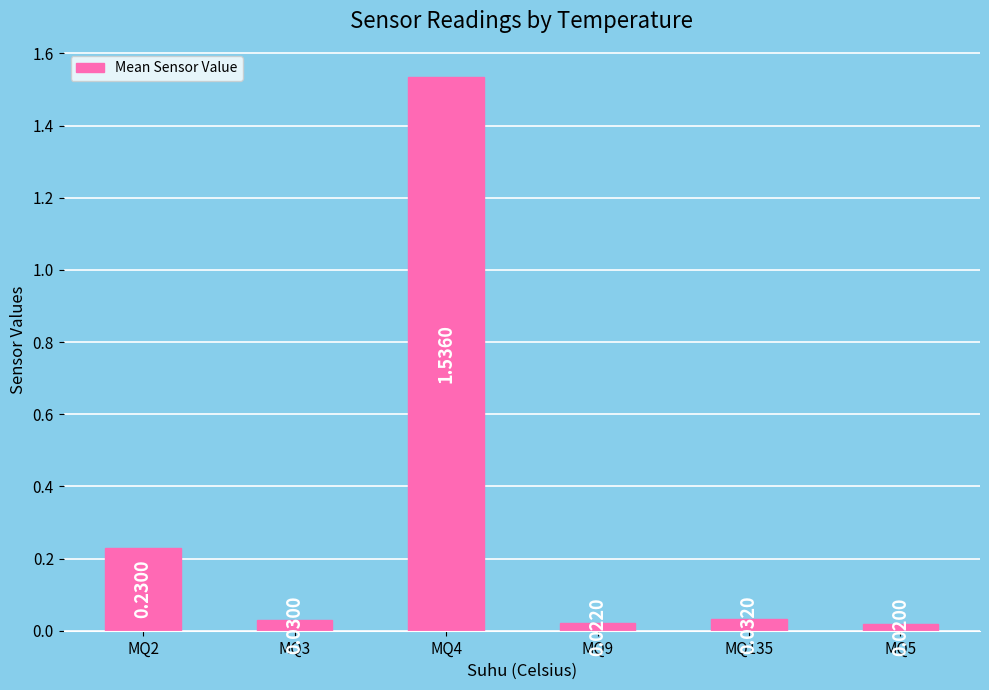

What is the sum of all values?

1.9